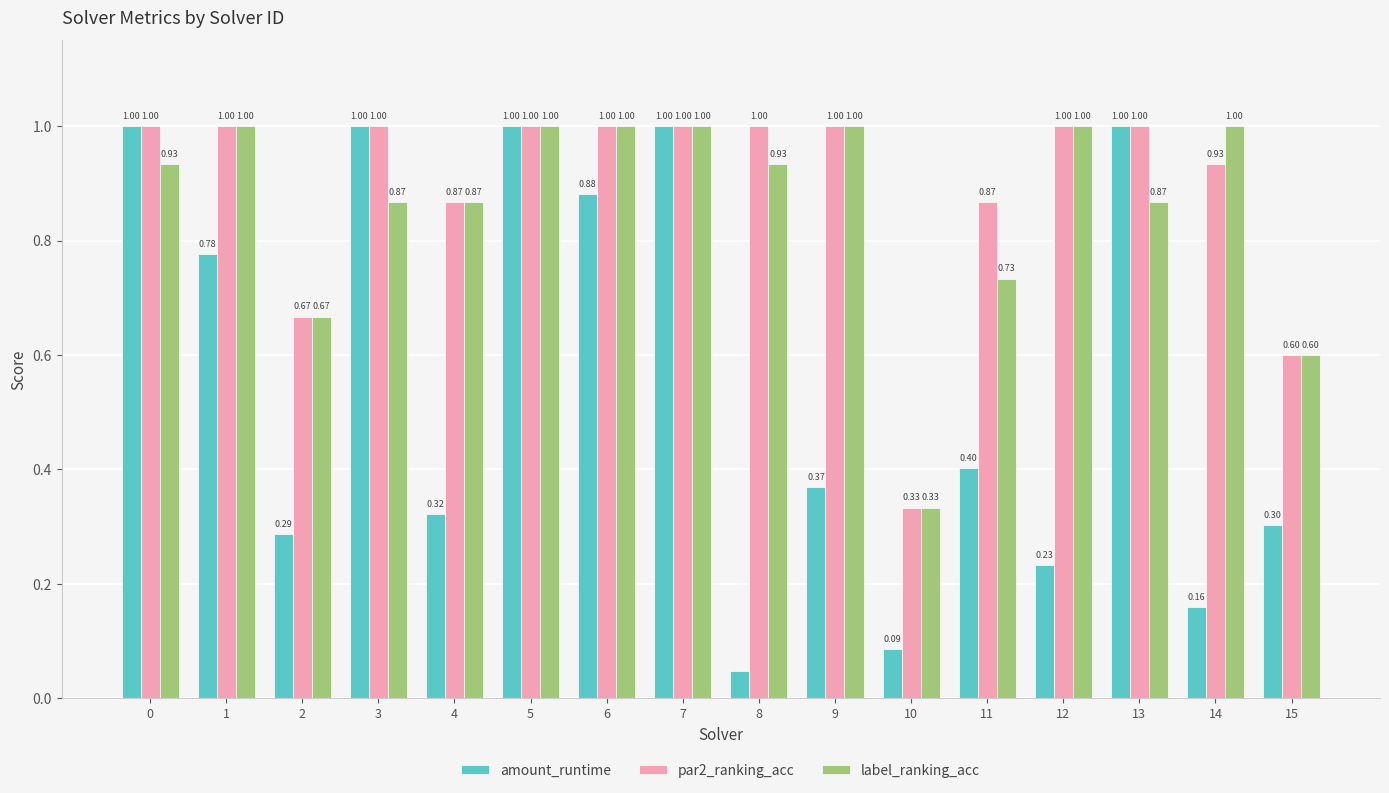

How many data points in par2_ranking_acc are less than 1?

6